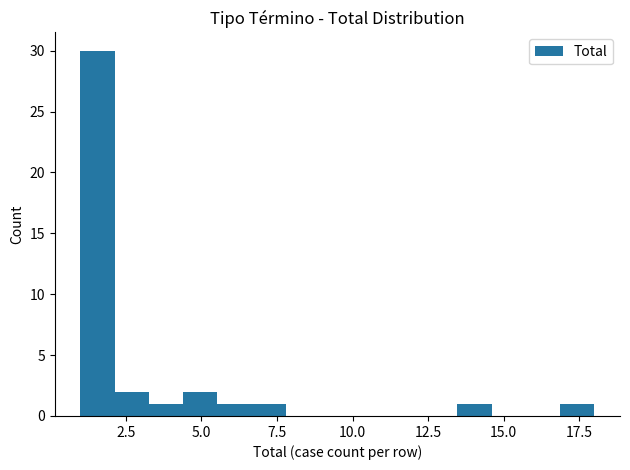

Read against the x-axis, roughly where is the centre of the tallest bar?

1.5